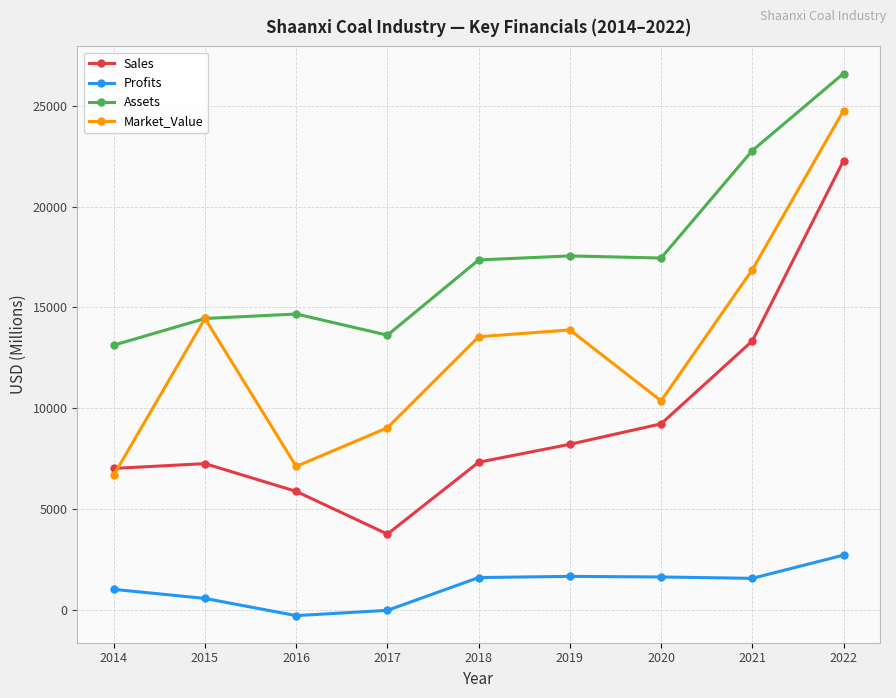

At 2021, list the series in order from largest to smallest.

Assets, Market_Value, Sales, Profits